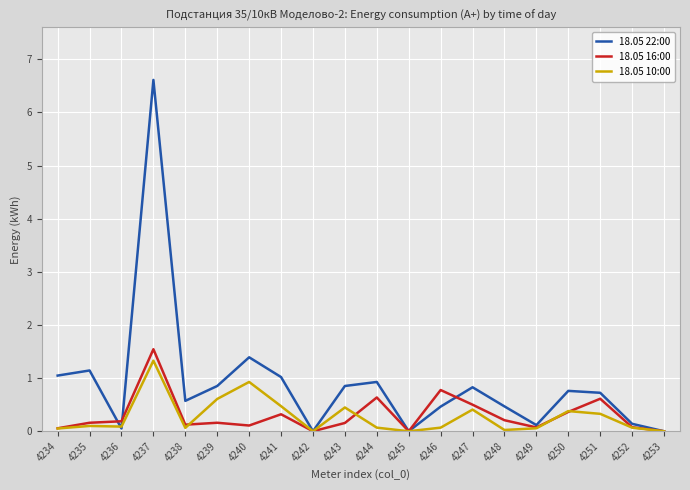

What is the total value across all series at 4234?

1.2